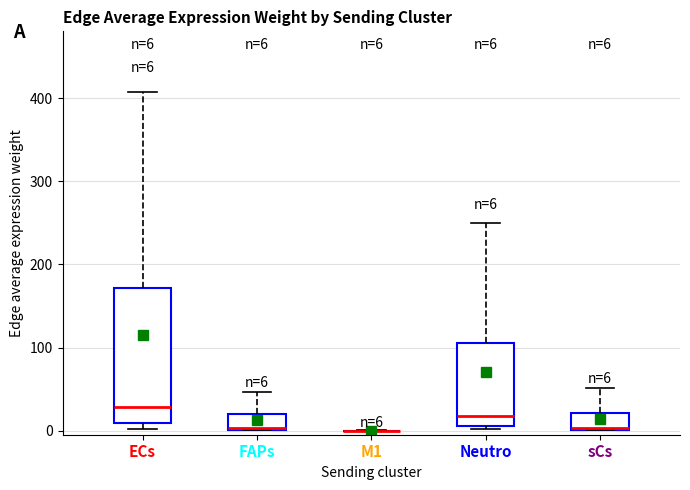

Comparing the boxes themselves (not the whiskers), which one is the tallest?

ECs